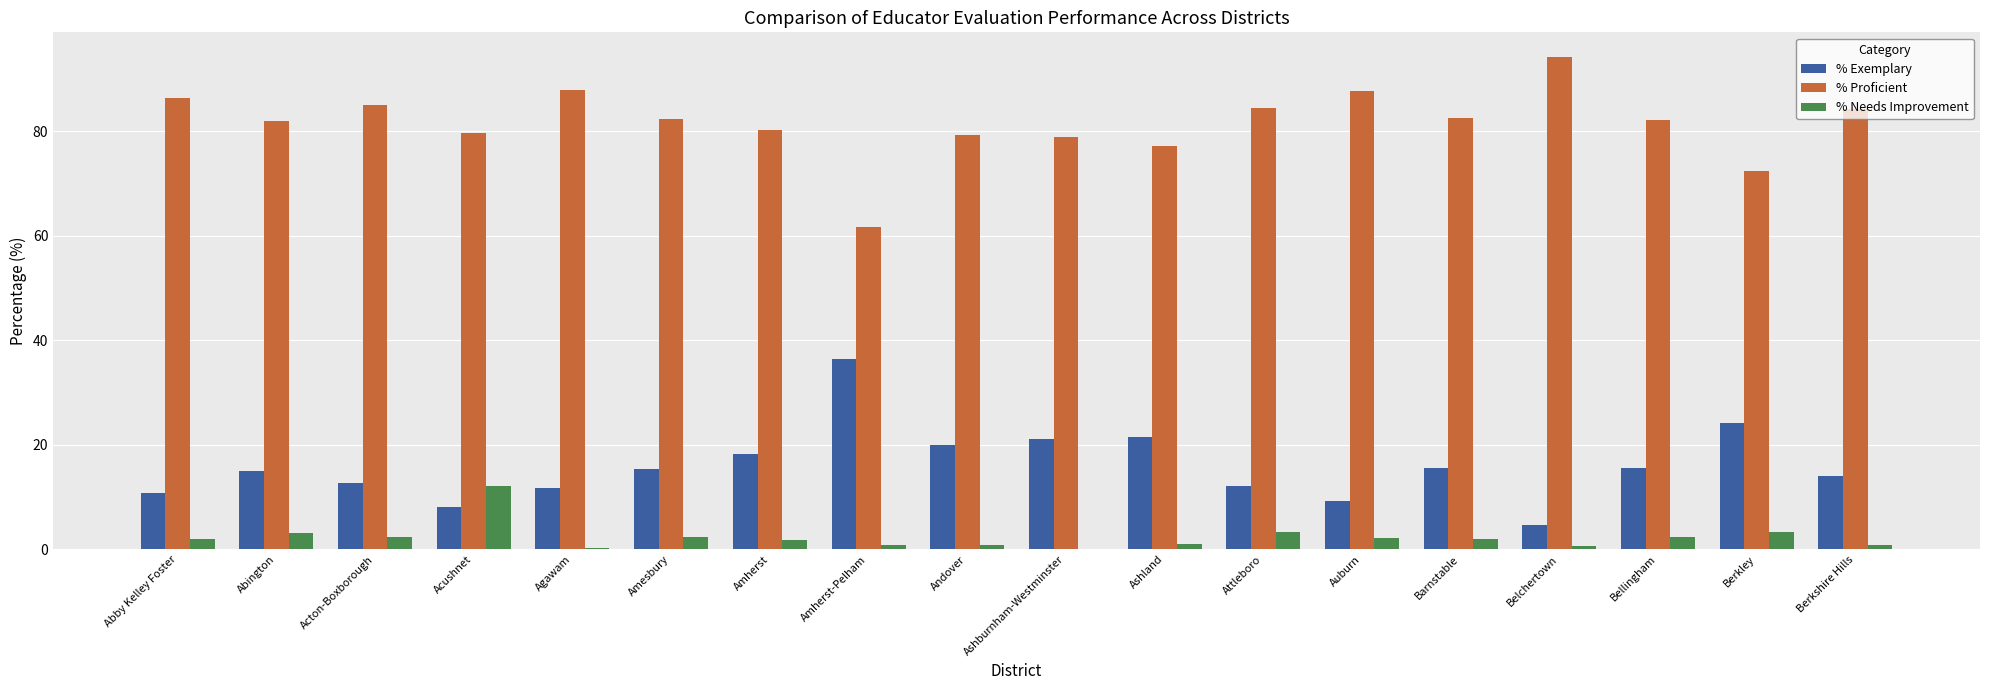

Is the value of % Exemplary at Andover greater than the value of % Needs Improvement at Attleboro?

Yes